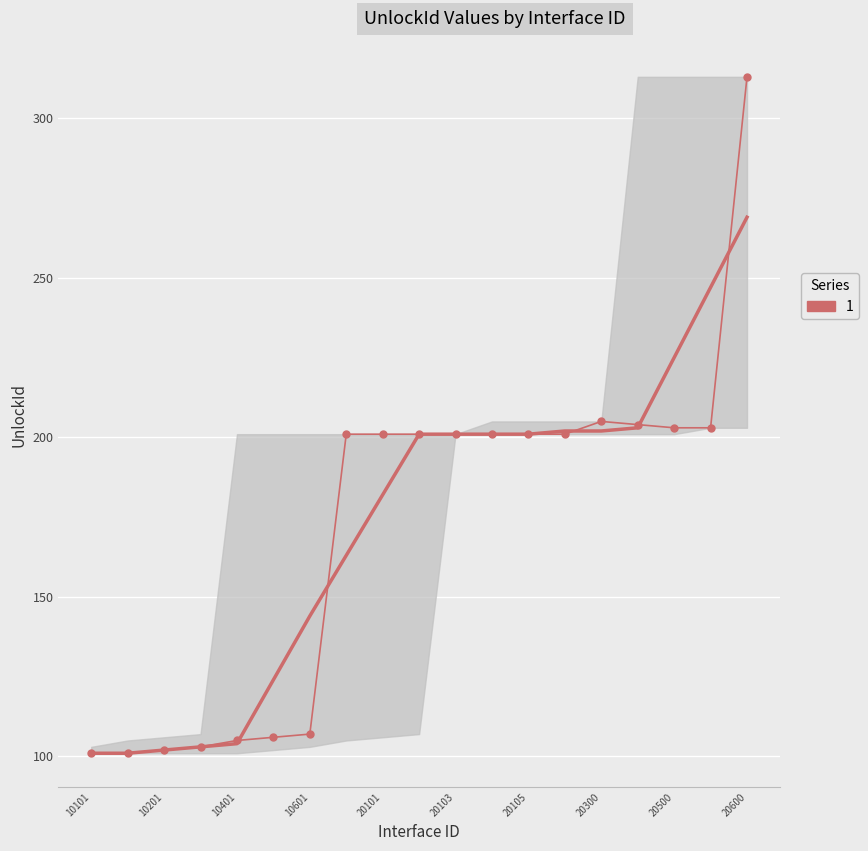

What is the approximate value at 20101, to the nearest 50?

200